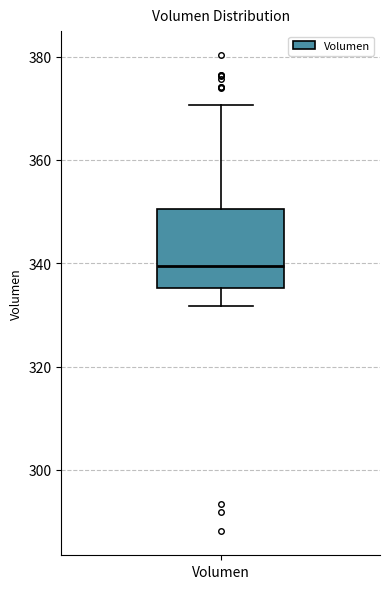

Where does the upper whisker of the box for Volumen end on the y-axis? The values are not printed on the chart, so give them approximately, as read against the axis.

370